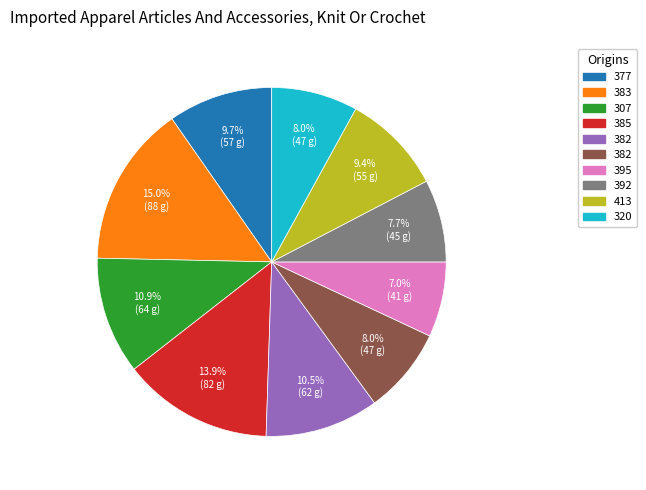

Does any single category account for the majority?

No